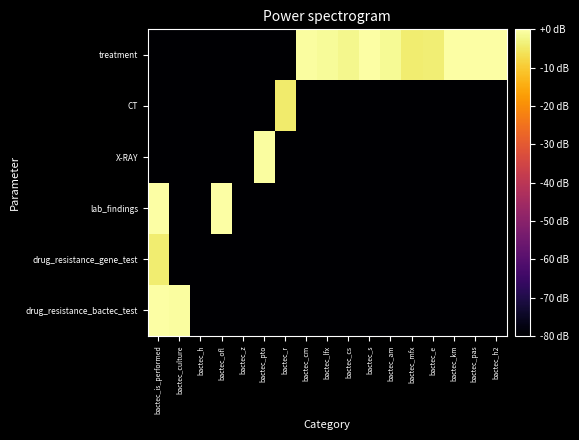

Which category has the highest value across all series?

bactec_km